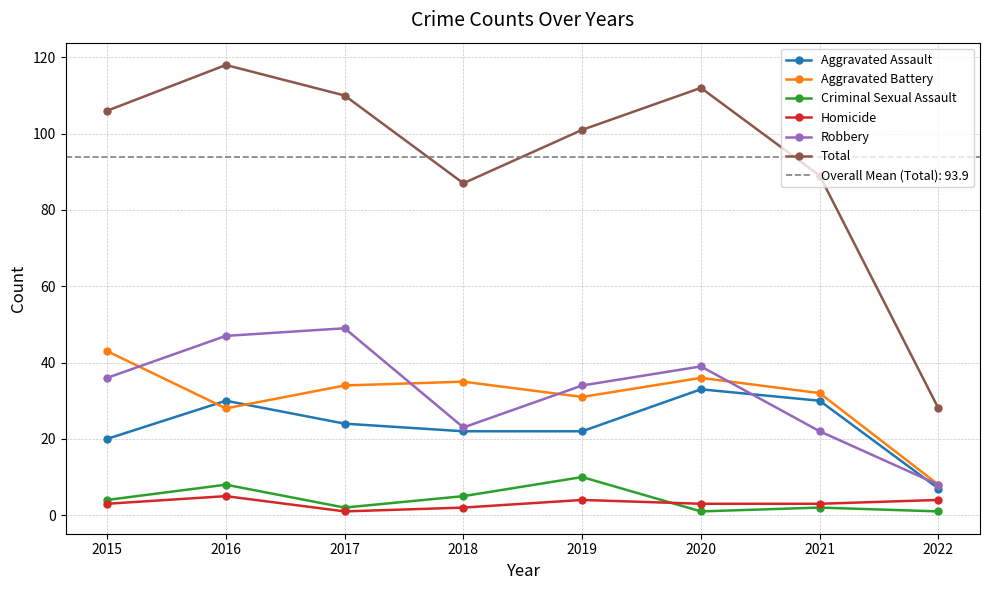

What is the difference between the second highest and minimum values in the Total series?

84